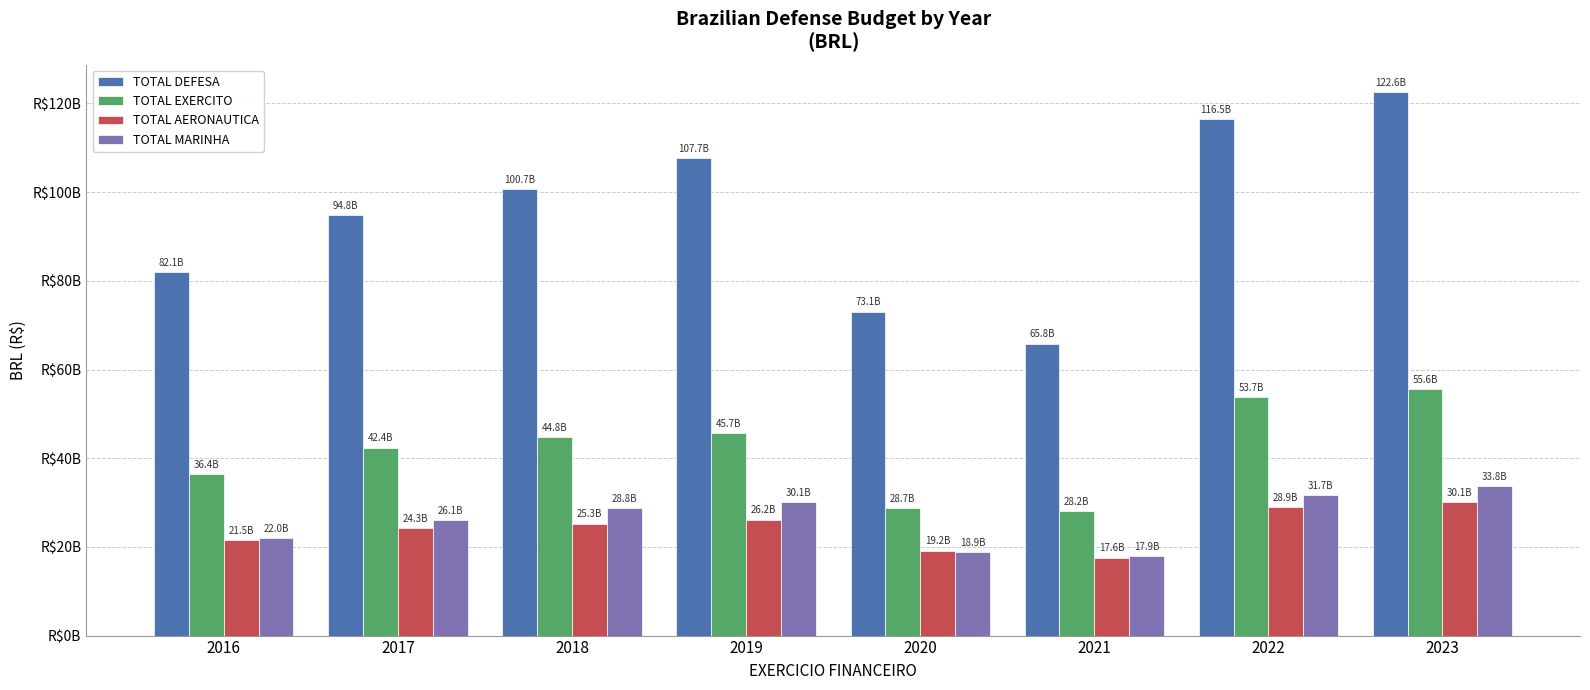

Are the bars grouped side by side (vs. stacked)?

Yes